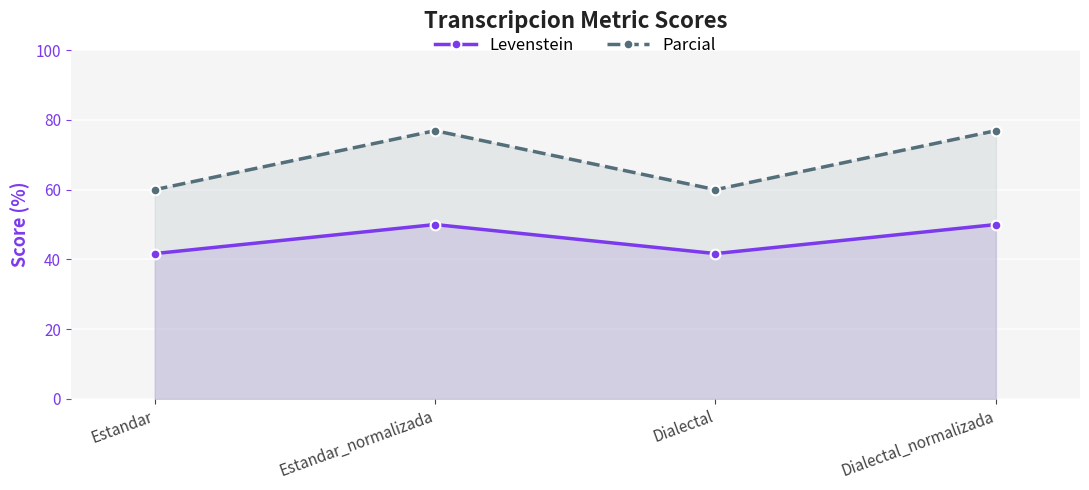

Which series changed the most between Estandar_normalizada and Dialectal_normalizada?

Levenstein